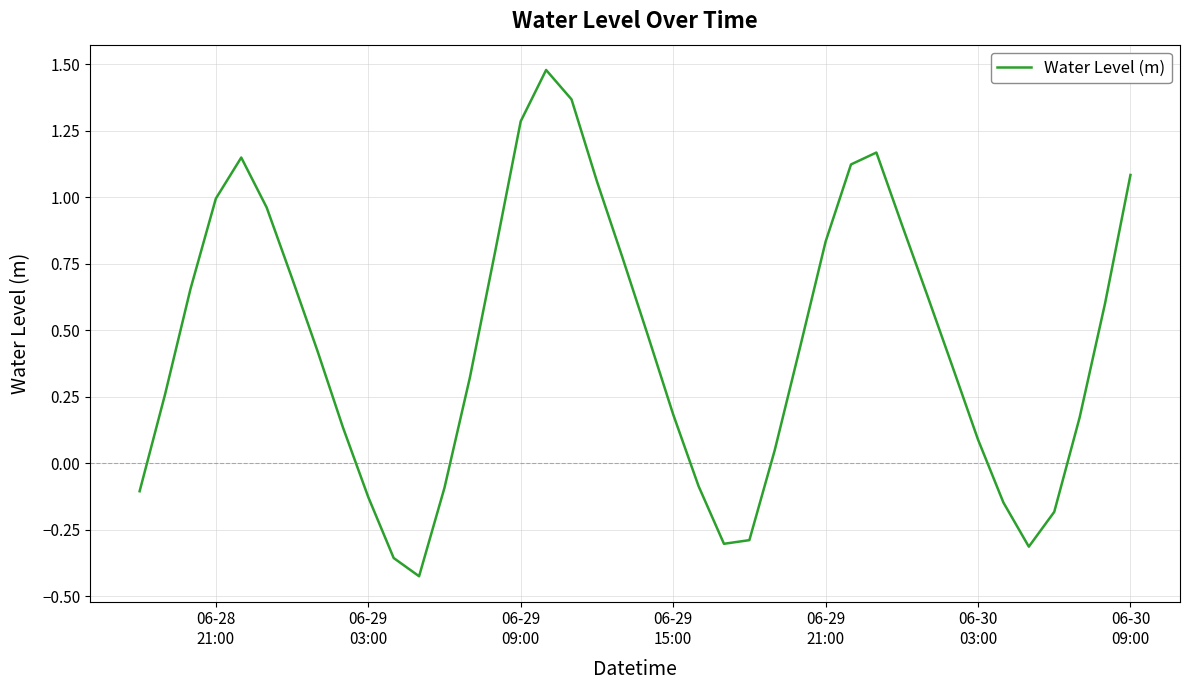

What is the difference between the maximum and minimum values?

1.9